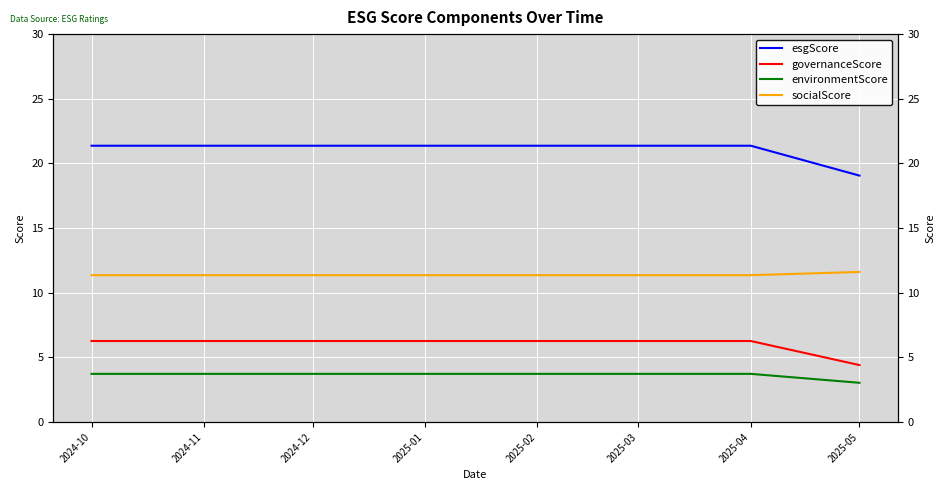

At how many categories does at least one series exceed 9?

8